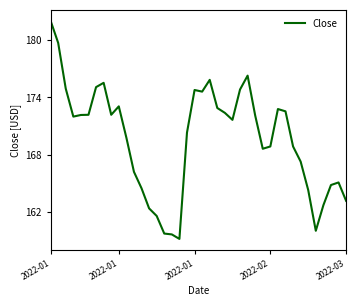

What is the difference between the maximum and minimum values?

22.8